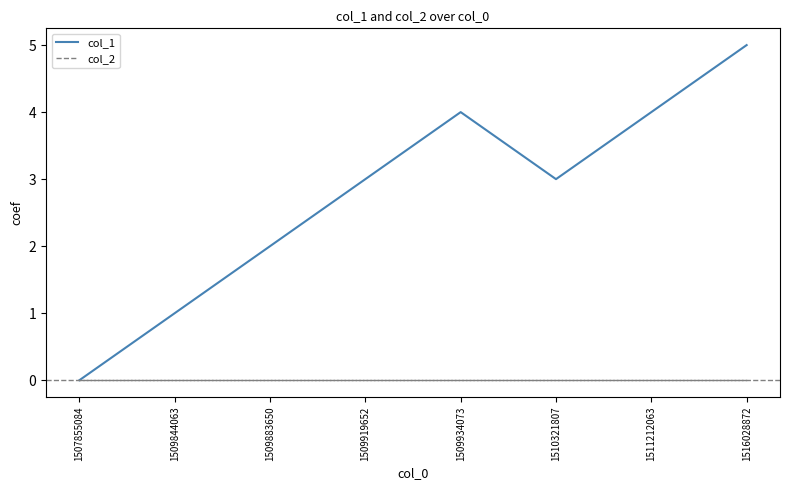

Is it true that col_1 equals 2 at 1511212063?

False